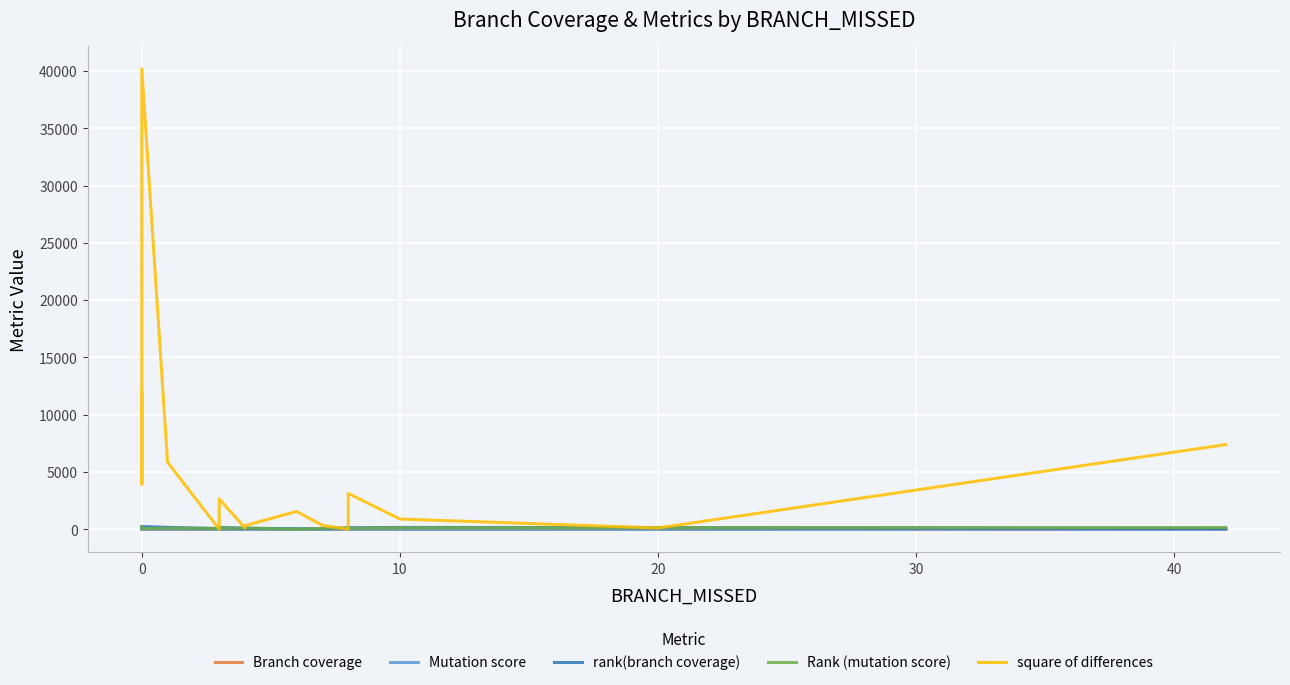

Reading left to right, transcribe all the data shown in this chart.

Branch coverage: 1.0	1.0	1.0	1.0	1.0	1.0	1.0	0.7	0.9	0.9	1.0	0.8	0.8	0.6	0.6	0.9	0.9	0.9	0.9	0.7
Mutation score: 1.0	0.9	1.0	1.0	1.0	0.2	0.7	0.6	0.8	0.8	0.8	0.7	0.8	0.0	0.5	0.8	0.7	0.9	0.9	0.9
rank(branch coverage): 247.5	247.5	247.5	247.5	247.5	247.5	174.0	69.0	118.5	118.5	170.0	99.0	94.5	56.5	49.0	128.0	141.0	168.0	157.0	71.0
Rank (mutation score): 184.5	138.0	184.5	184.5	184.5	47.0	97.5	72.5	107.5	101.5	118.5	88.0	112.5	17.0	67.5	124.0	85.0	138.0	146.0	157.0
square of differences: 3969.0	11990.2	3969.0	3969.0	3969.0	40200.2	5852.2	12.2	121.0	289.0	2652.2	121.0	324.0	1560.2	342.2	16.0	3136.0	900.0	121.0	7396.0